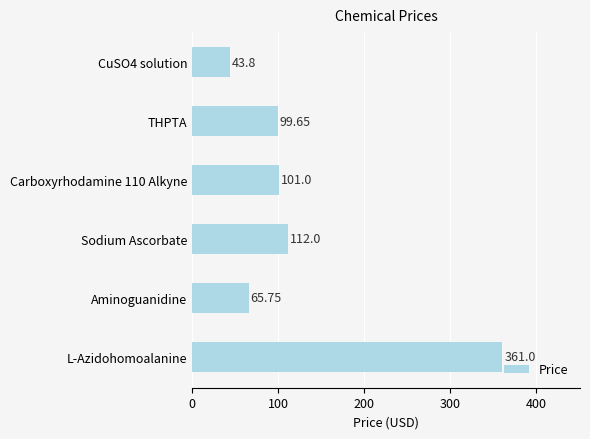

At which label is the value closest to 202?

Sodium Ascorbate